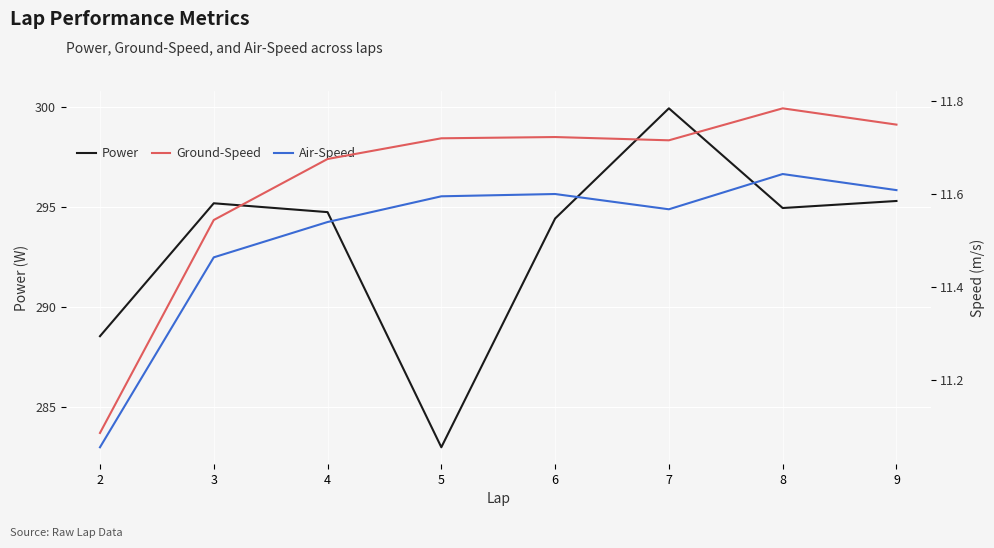

How many values in the Power series are below 294?

2